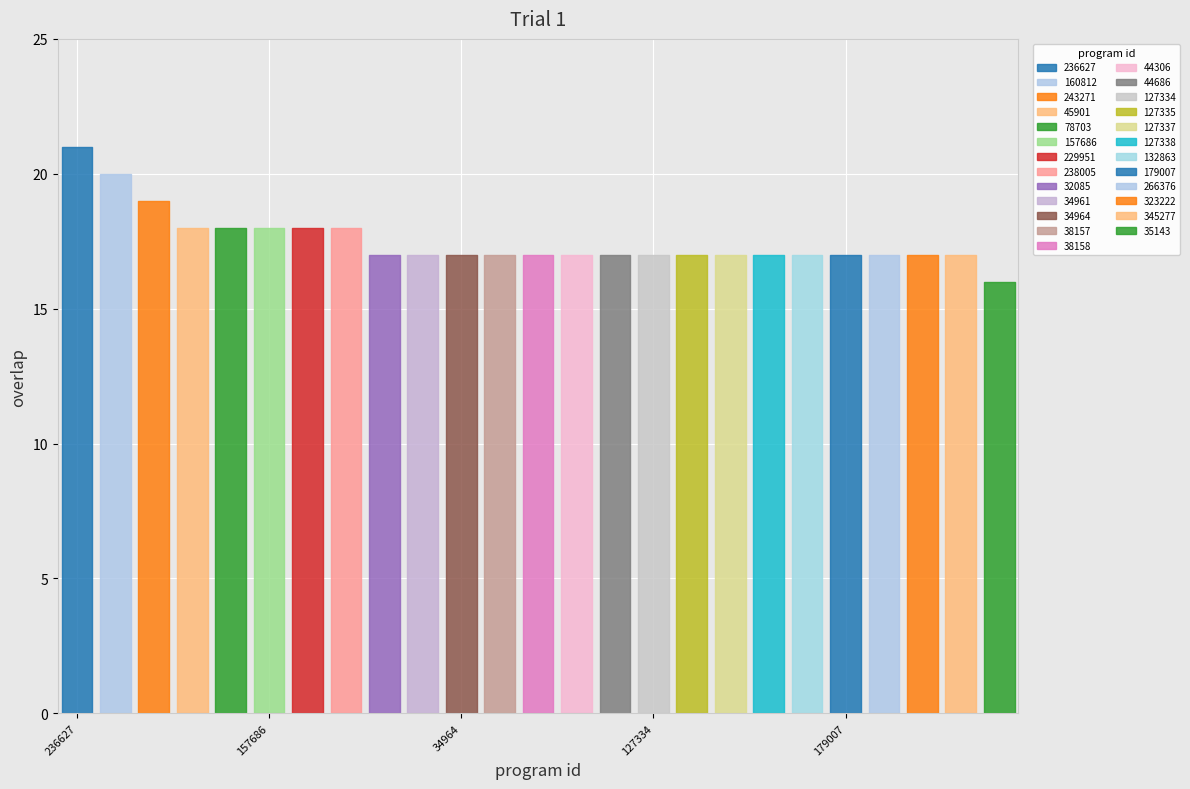

List the labels in order of value, smallest first.

35143, 32085, 34961, 34964, 38157, 38158, 44306, 44686, 127334, 127335, 127337, 127338, 132863, 179007, 266376, 323222, 345277, 45901, 78703, 157686, 229951, 238005, 243271, 160812, 236627